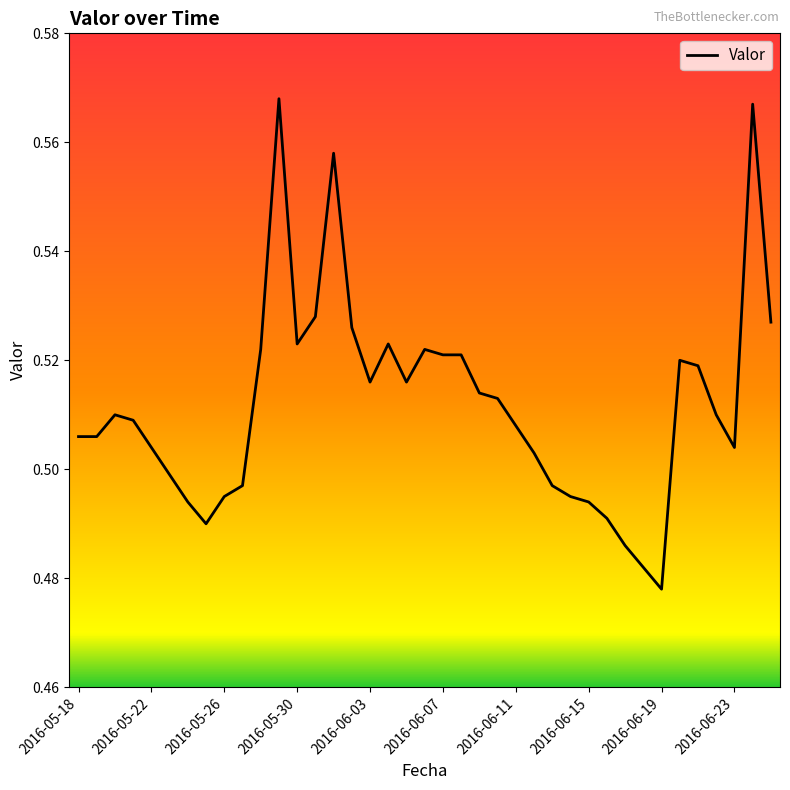

True or false: the data has more than 1 interior local peaks.

True